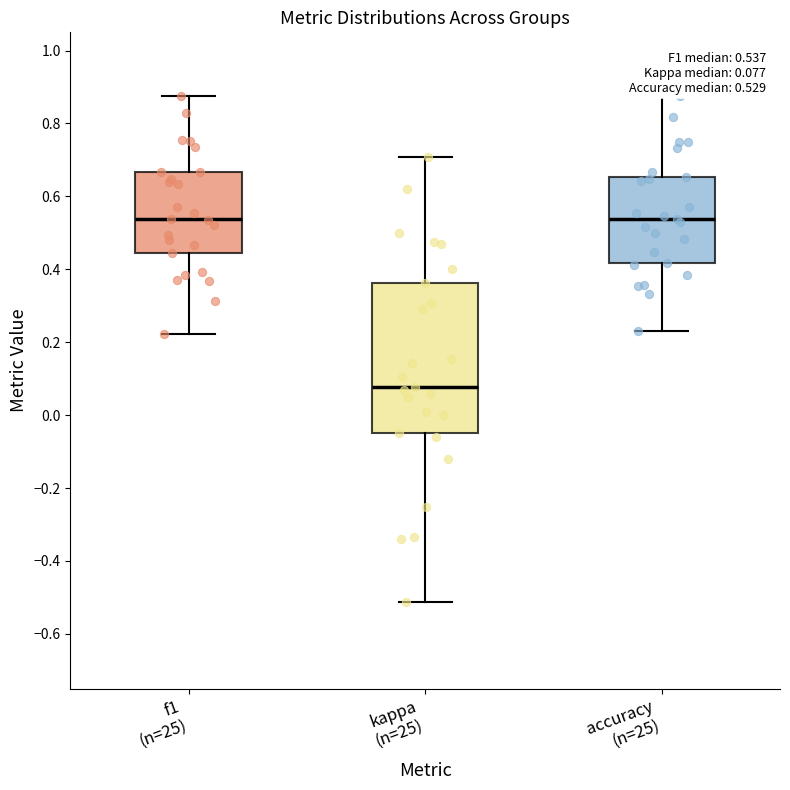

Which box's median line is the lowest?

kappa (n=25)